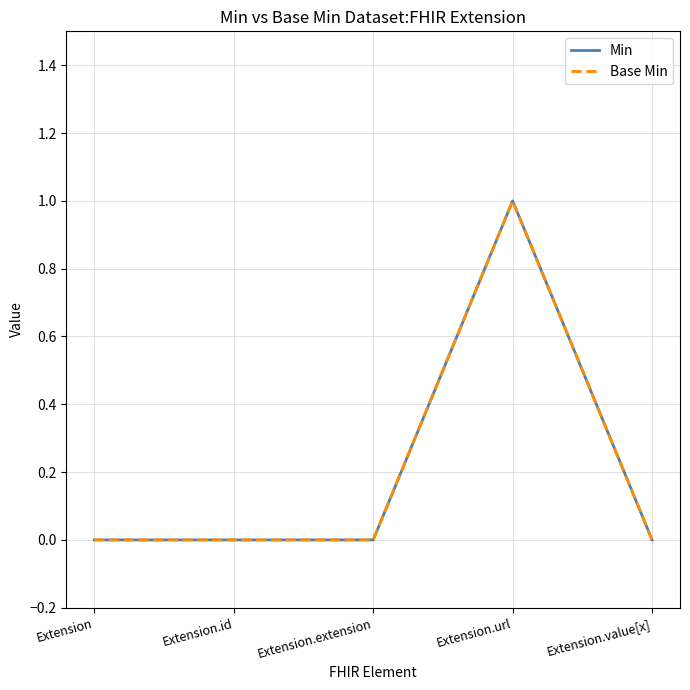

Does the chart have visible grid lines?

Yes